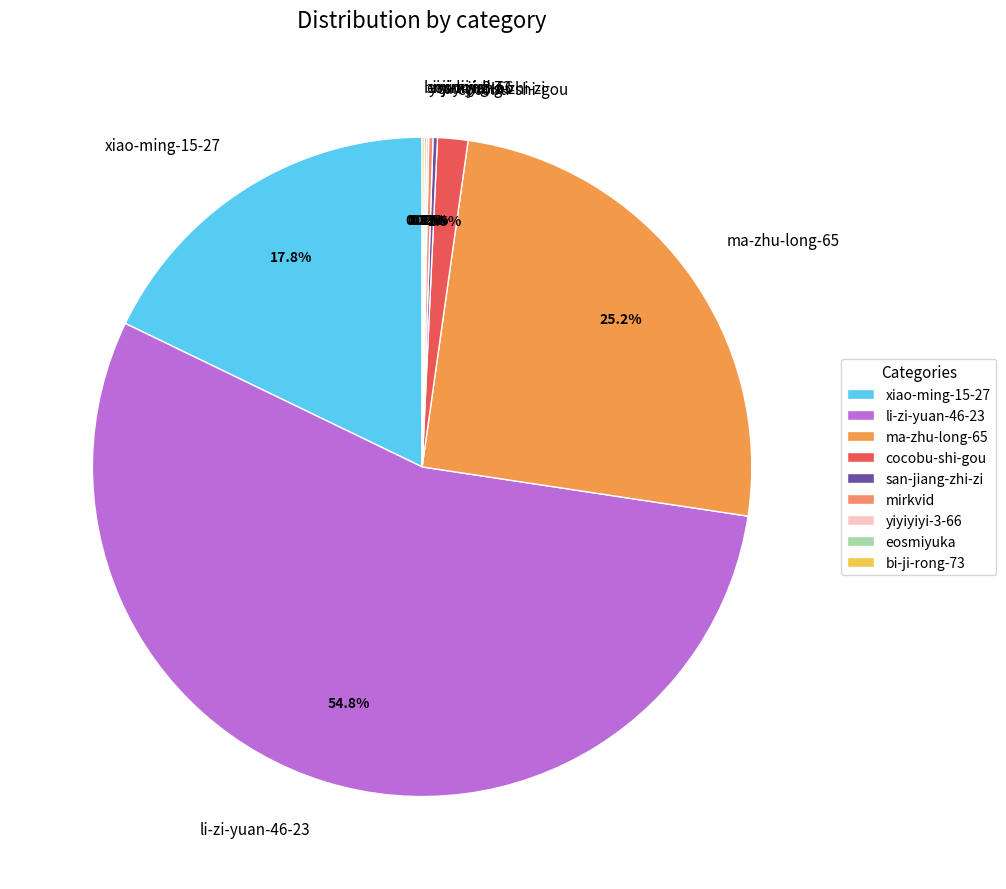

To the nearest percent, what is the average slice percentage?

11%